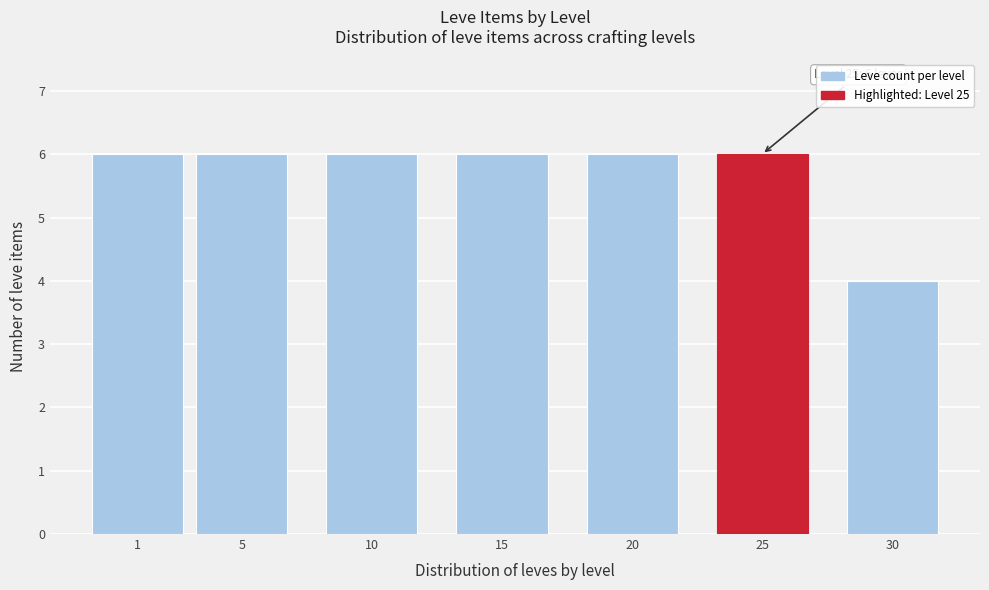

Reading left to right, list all the values displayed in this chart.

1=6	5=6	10=6	15=6	20=6	25=6	30=4